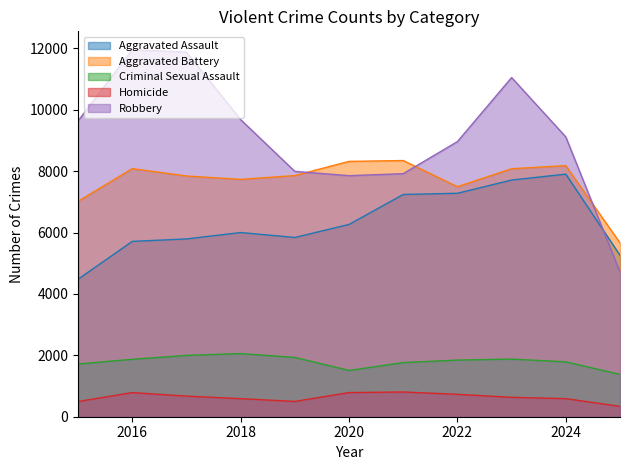

True or false: Robbery and Homicide cross at least once.

False